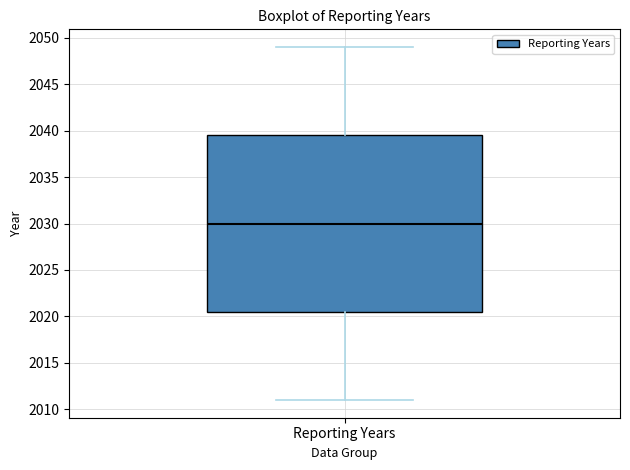

Transcribe this box plot: give where the median line is, the range the box spans, and where the two whiskers end, as read against the y-axis. The values are not printed on the chart, so give them approximately, as read against the axis.

median 2030.0, box 2020.5 to 2039.5, whiskers 2011.0 to 2049.0